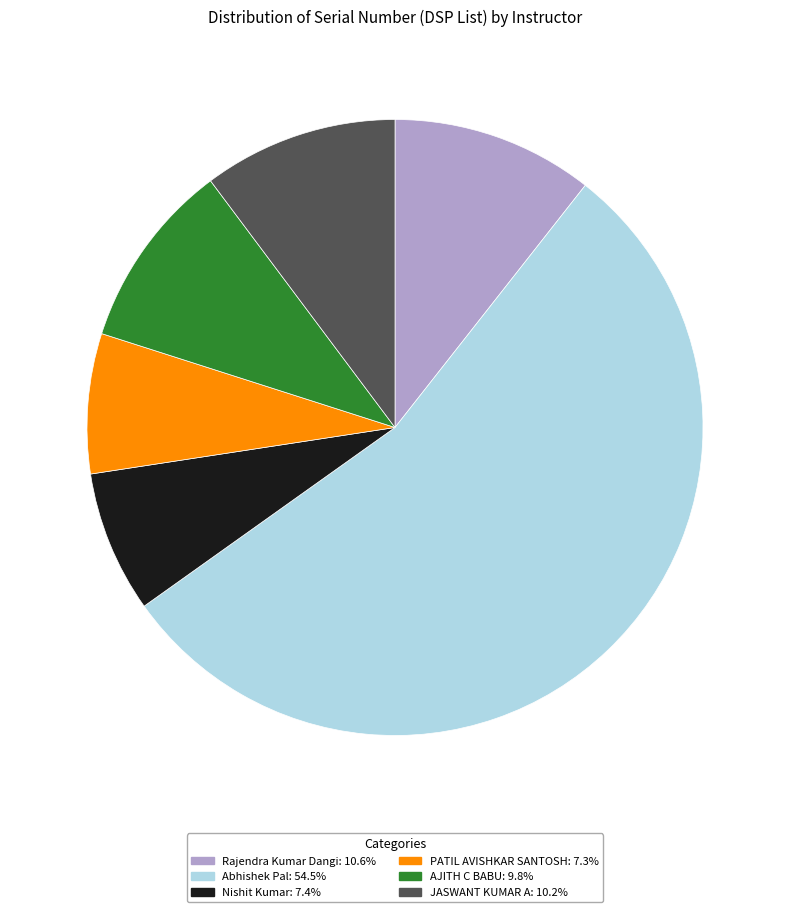

Is the sum of Nishit Kumar: 7.4% and AJITH C BABU: 9.8% greater than half?

No